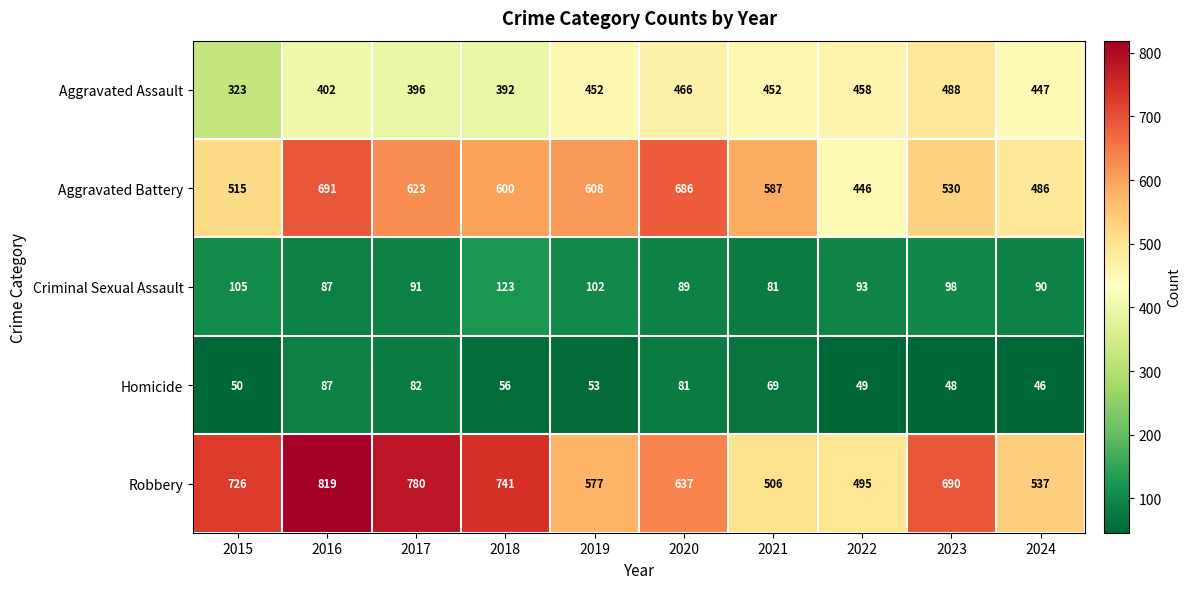

Is it true that Criminal Sexual Assault equals 102 at 2019?

True